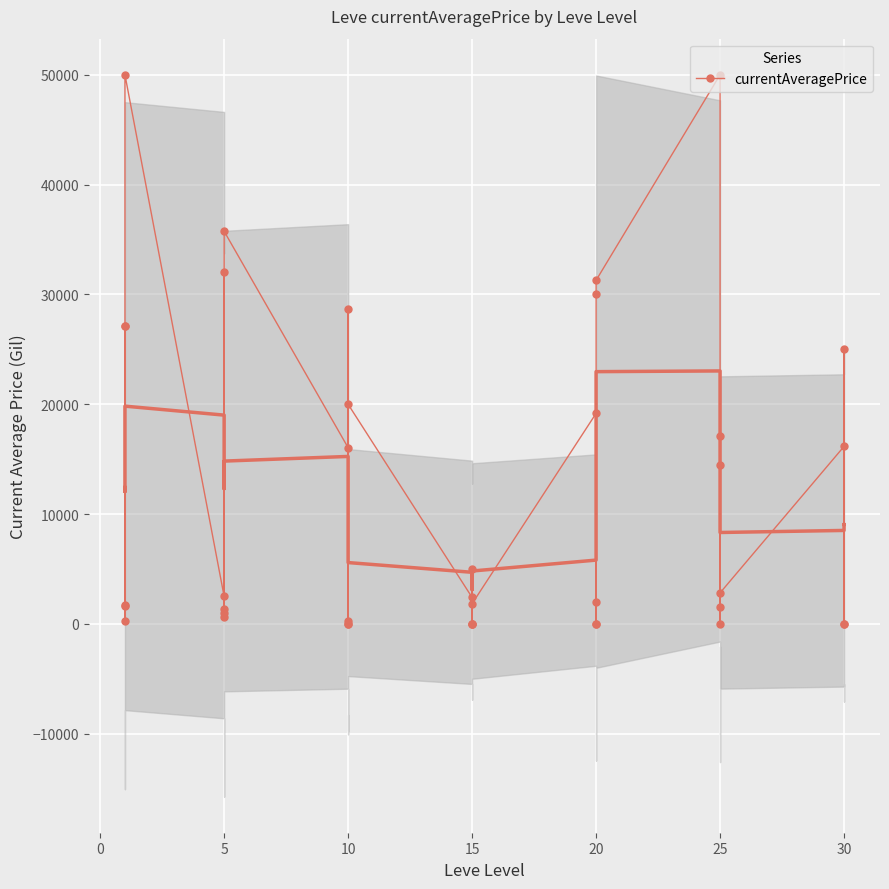

How many data points are less than 2414?

20